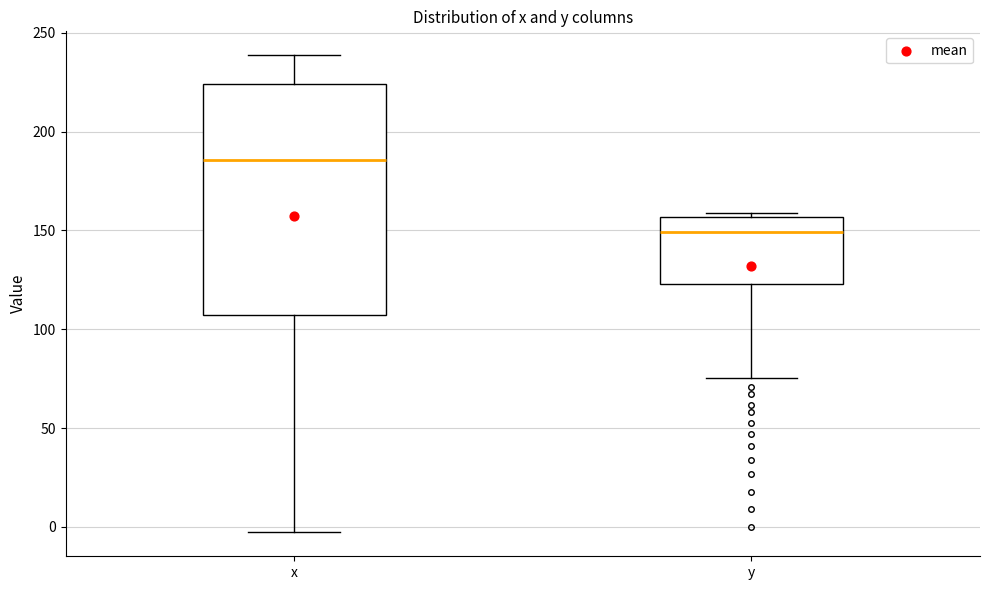

Where is the lower edge of the box for y on the y-axis? The values are not printed on the chart, so give them approximately, as read against the axis.

125